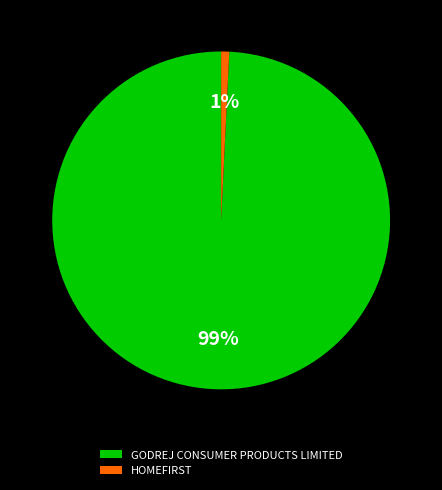

Which slice represents more than half of the pie?

GODREJ CONSUMER PRODUCTS LIMITED